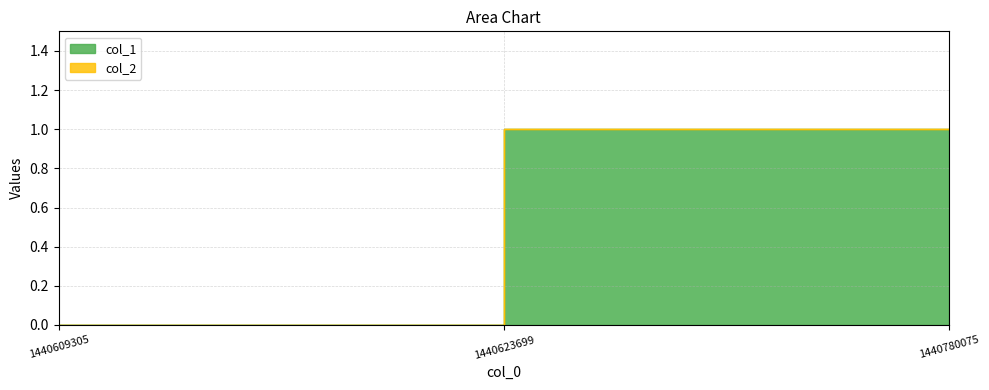

What is the greatest value displayed?

1